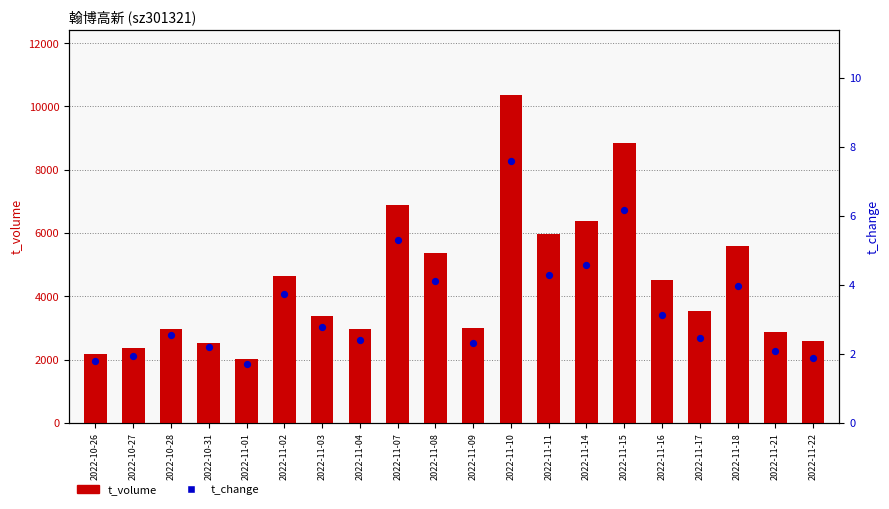

What is the total value across all series at 2022-11-21?

2889.1